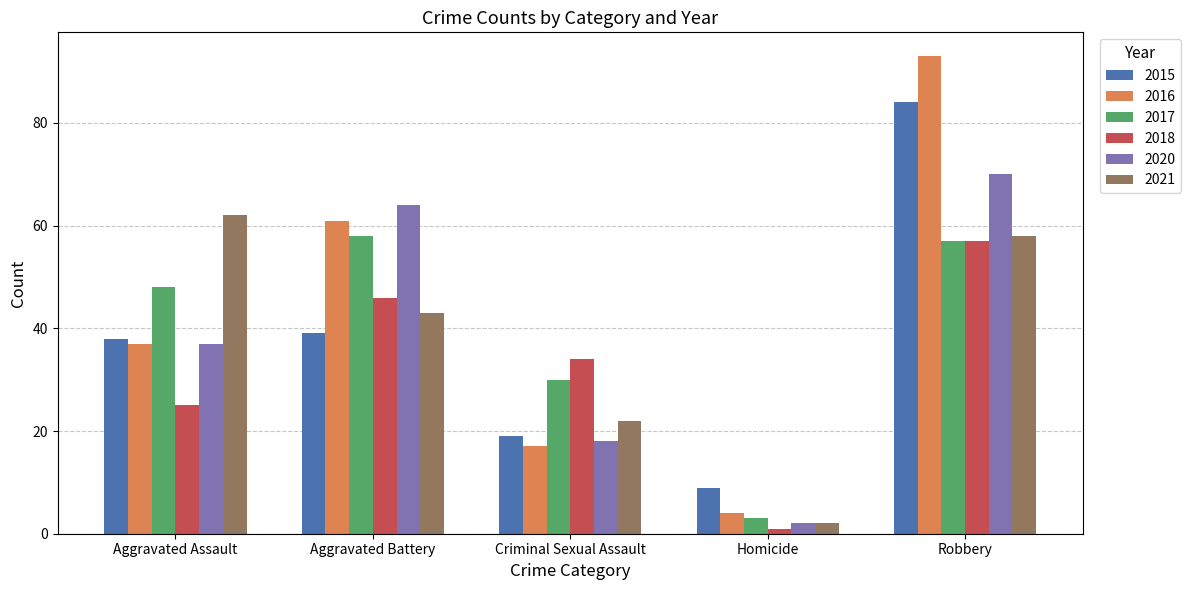

What position from the right is Aggravated Battery?

4